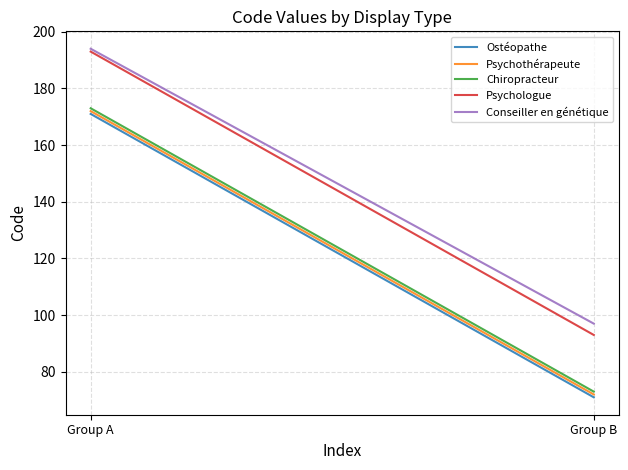

Does the chart display data point markers on the line(s)?

No